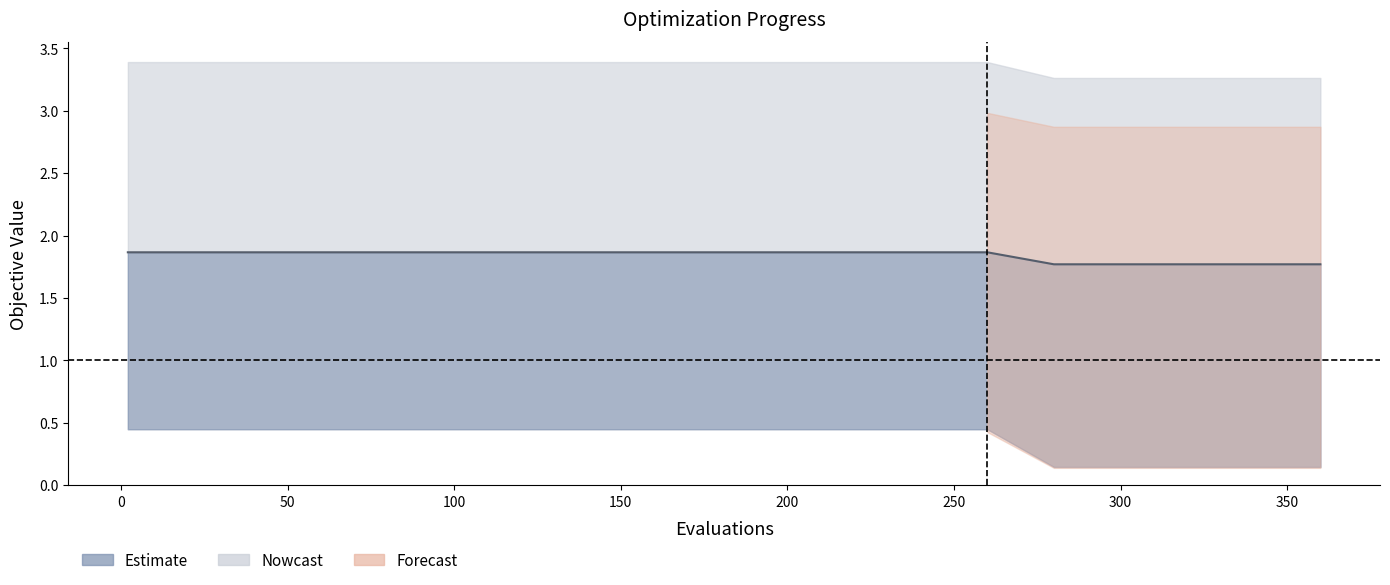

Does the chart display data point markers on the line(s)?

No